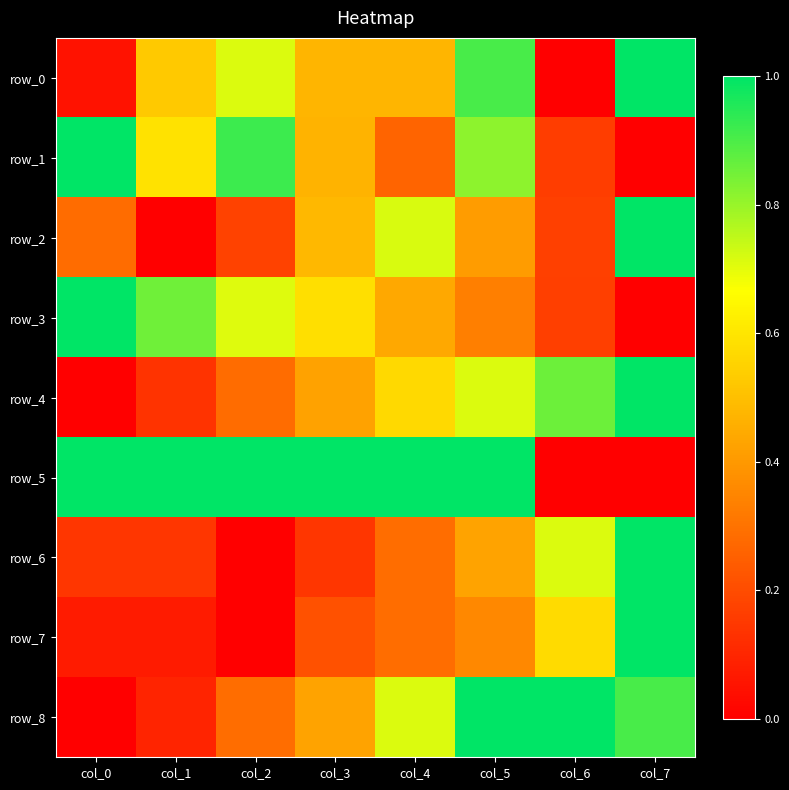

Which category has the lowest value in the row_5 series?

col_6